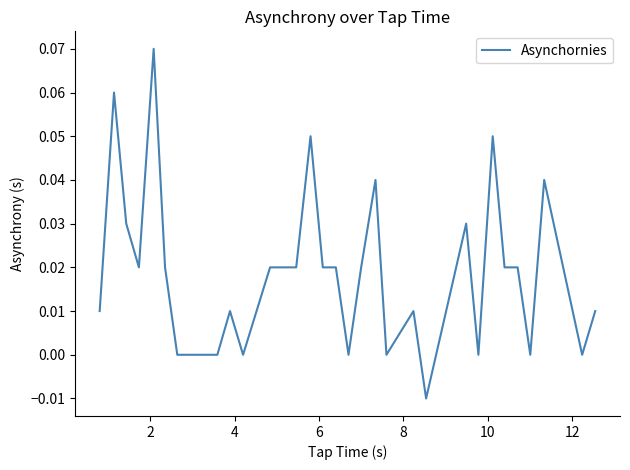

How many lines are shown in the chart?

1